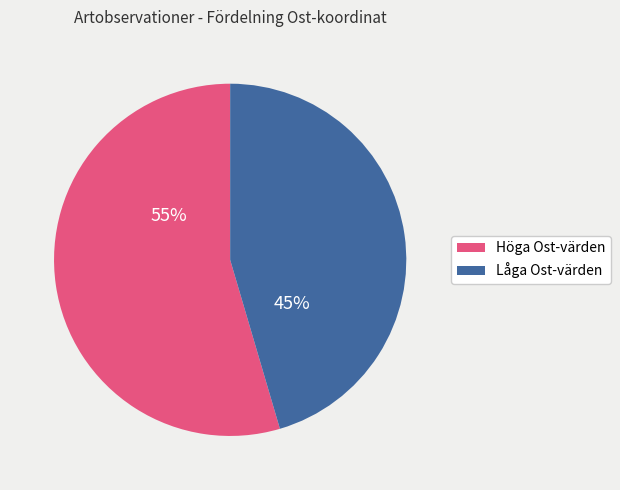

To the nearest percent, what is the average slice percentage?

50%